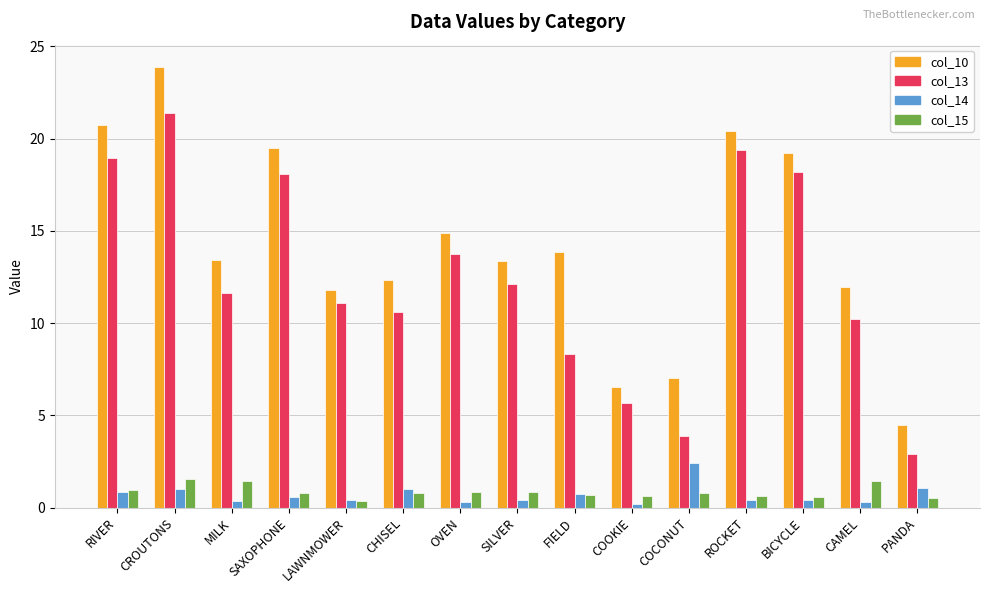

What is the value of the col_10 bar at the 10th from the left?

6.5